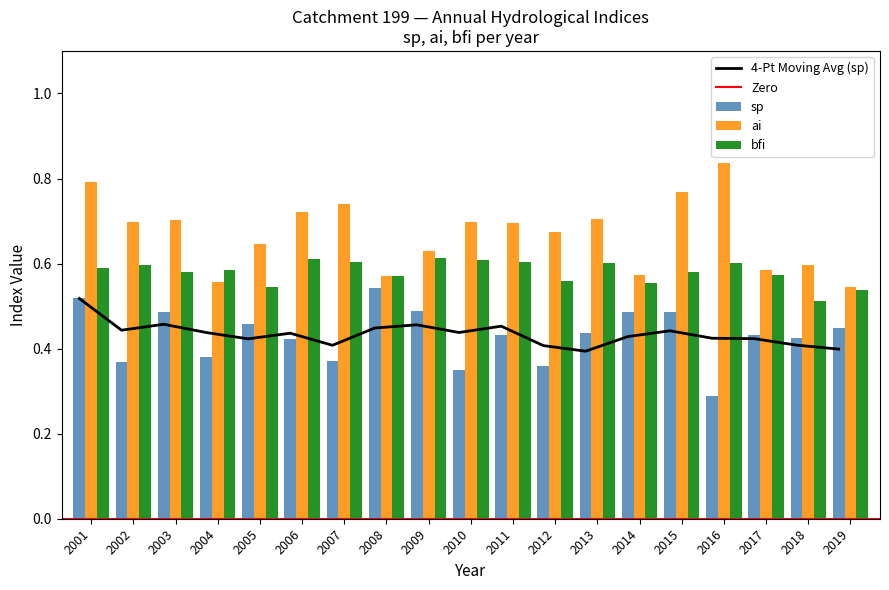

Which has a higher value, 2016 or 2018?

2018